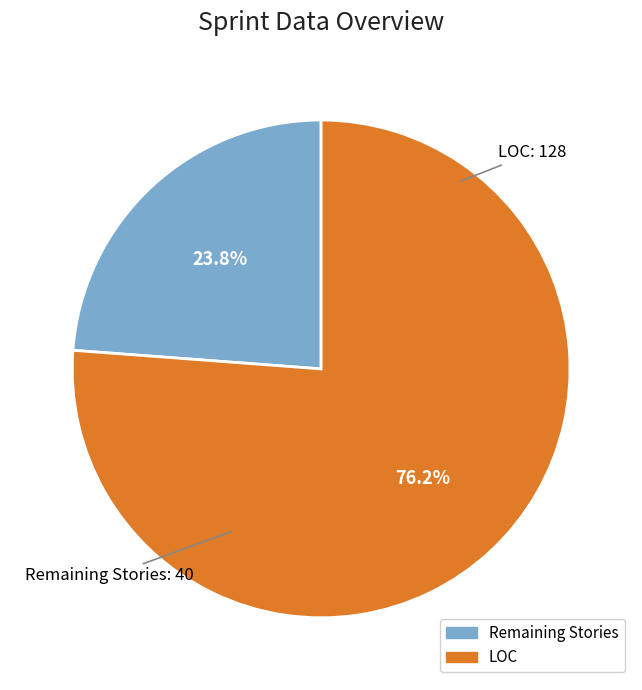

How many slices are in this pie chart?

2